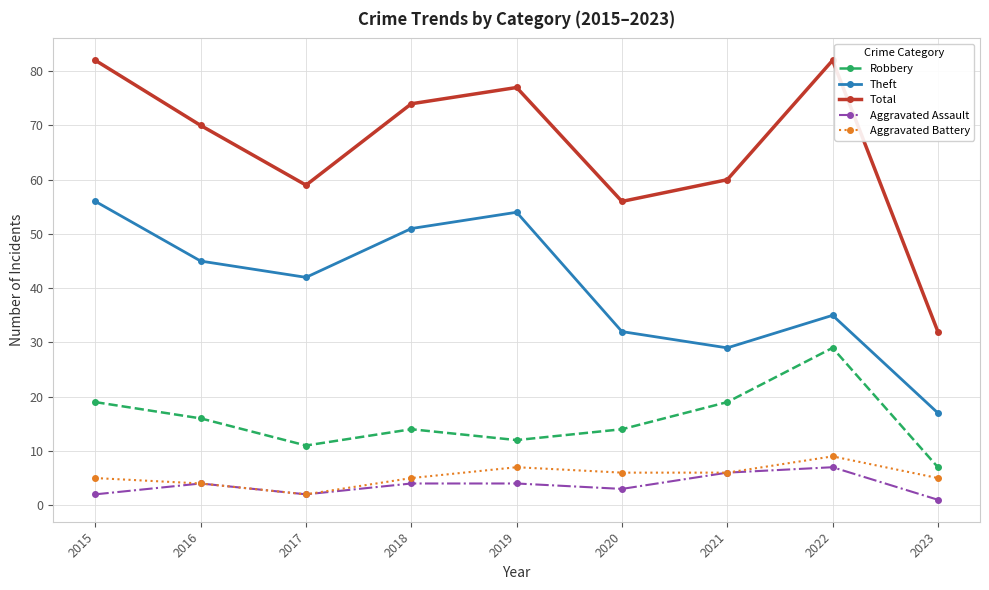

What is the sum of the Aggravated Battery values at 2020 and 2018?

11